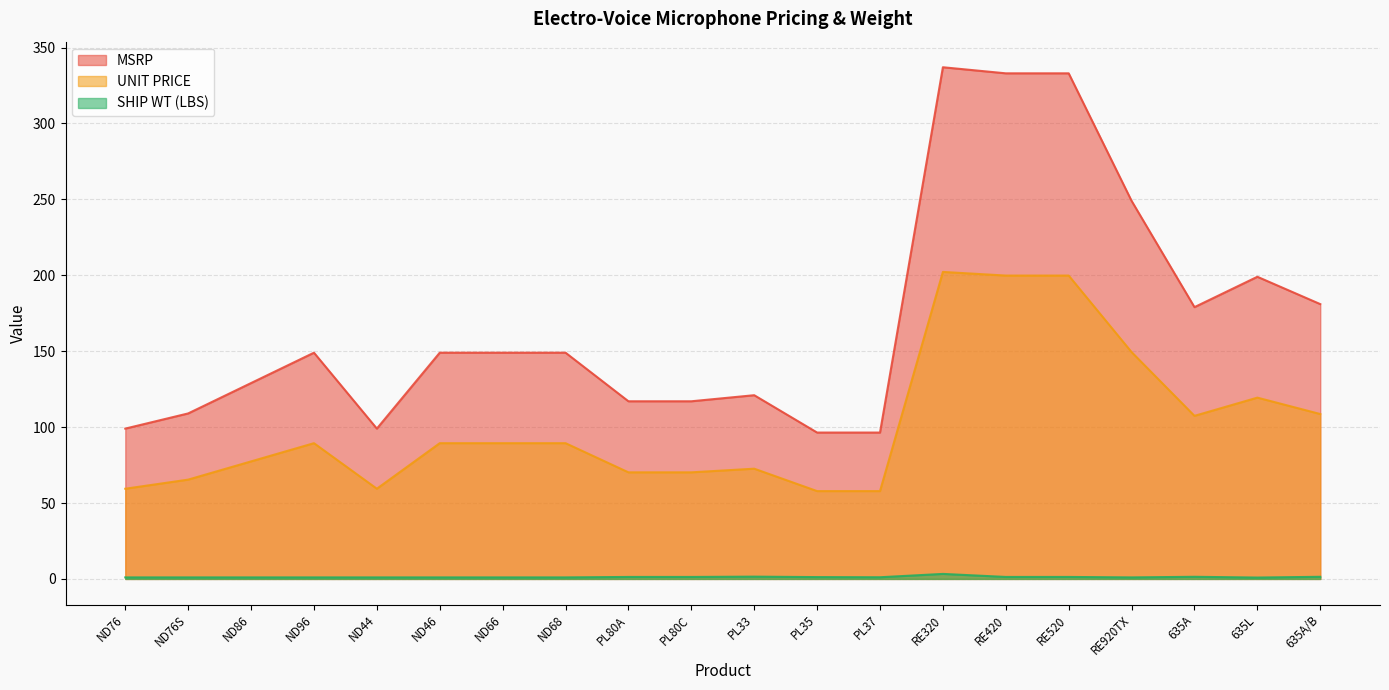

In SHIP WT (LBS), how many points are lower than both neighbors (excluding endpoints)?

3